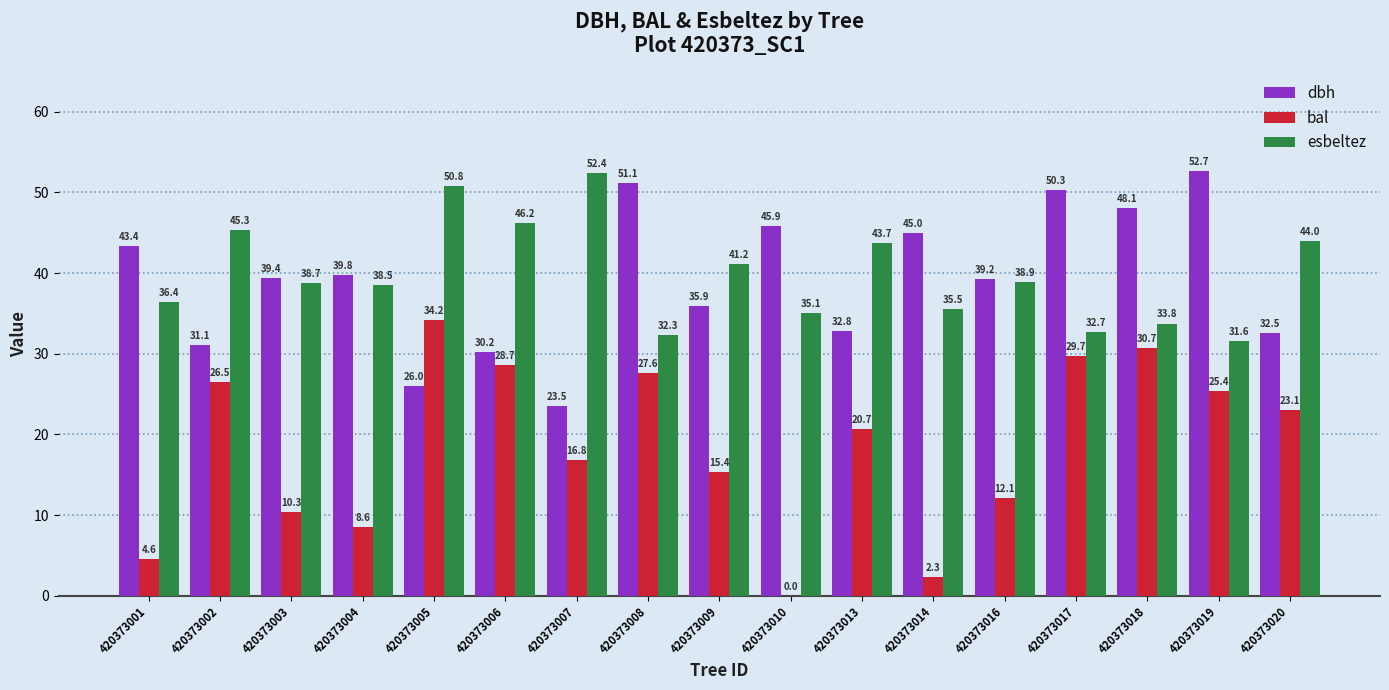

What is the sum of all dbh values?

666.9